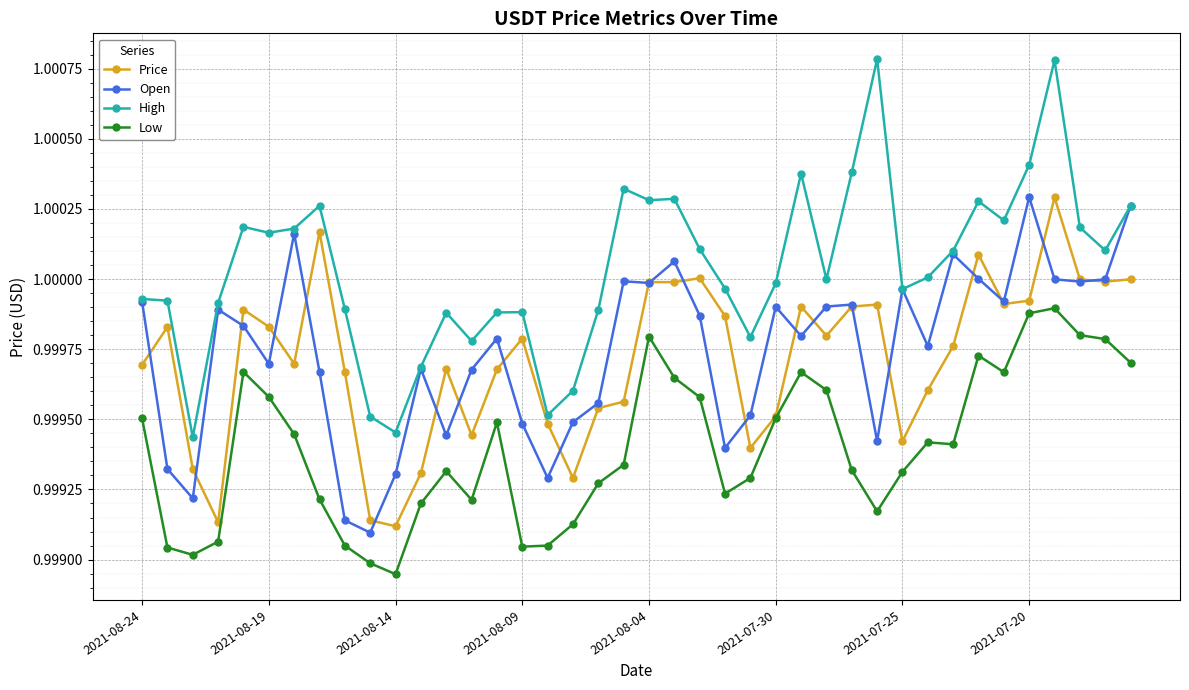

True or false: Open and Low intersect in this chart.

False